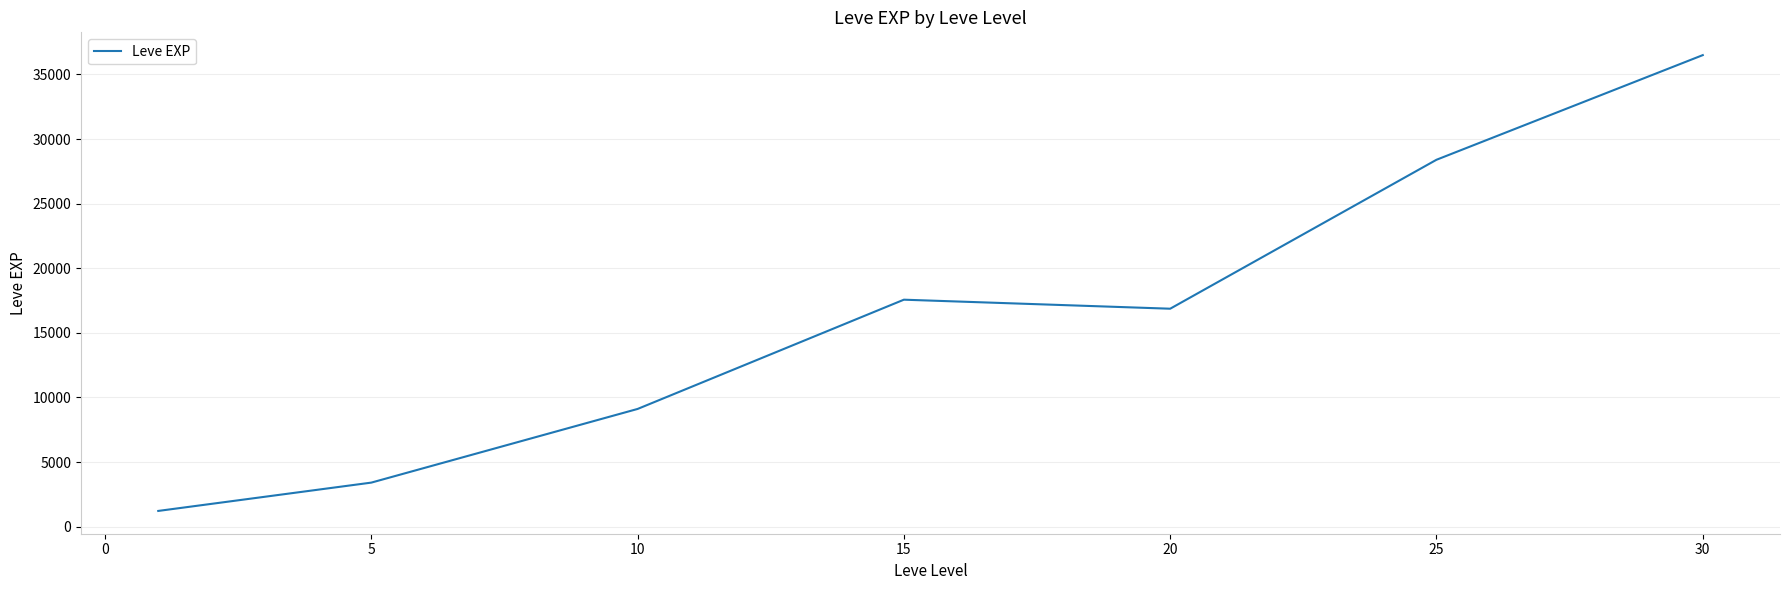

Count the number of data series in this chart.

1